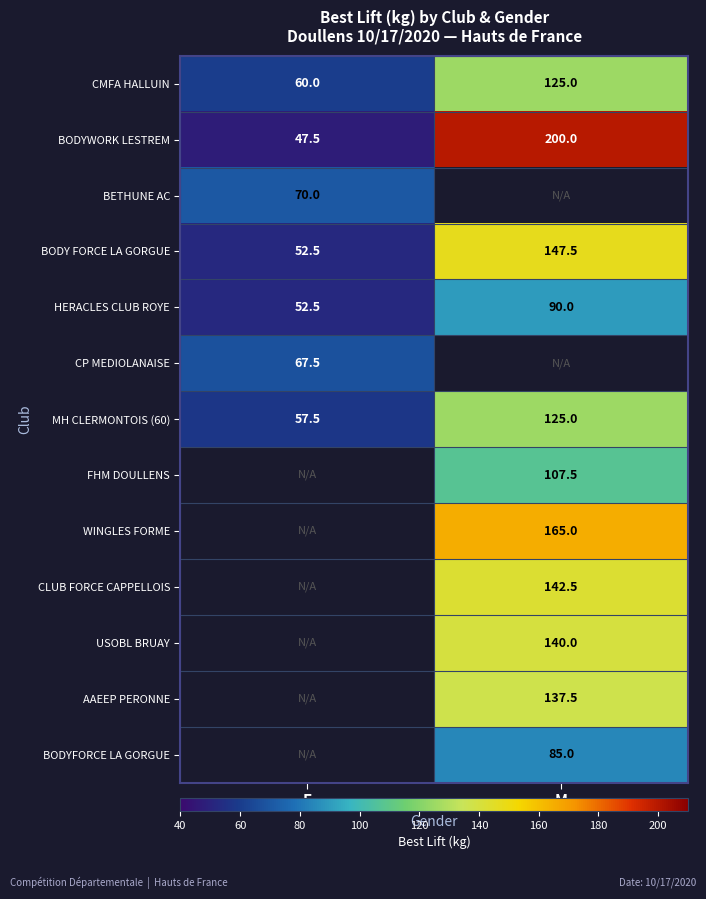

The MH CLERMONTOIS (60) series shows 125.0 at M. True or false?

True